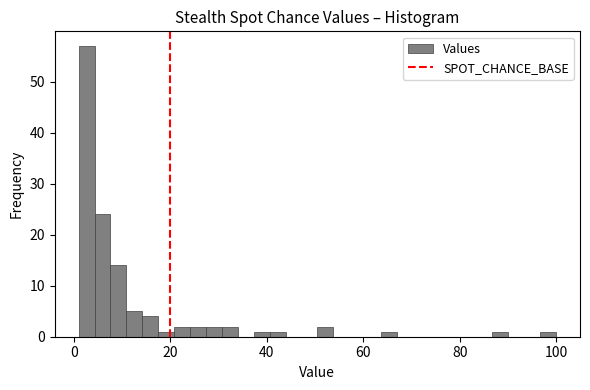

Around what value on the x-axis is the tallest bar? Give the approximate position of its centre, as read against the axis.

2